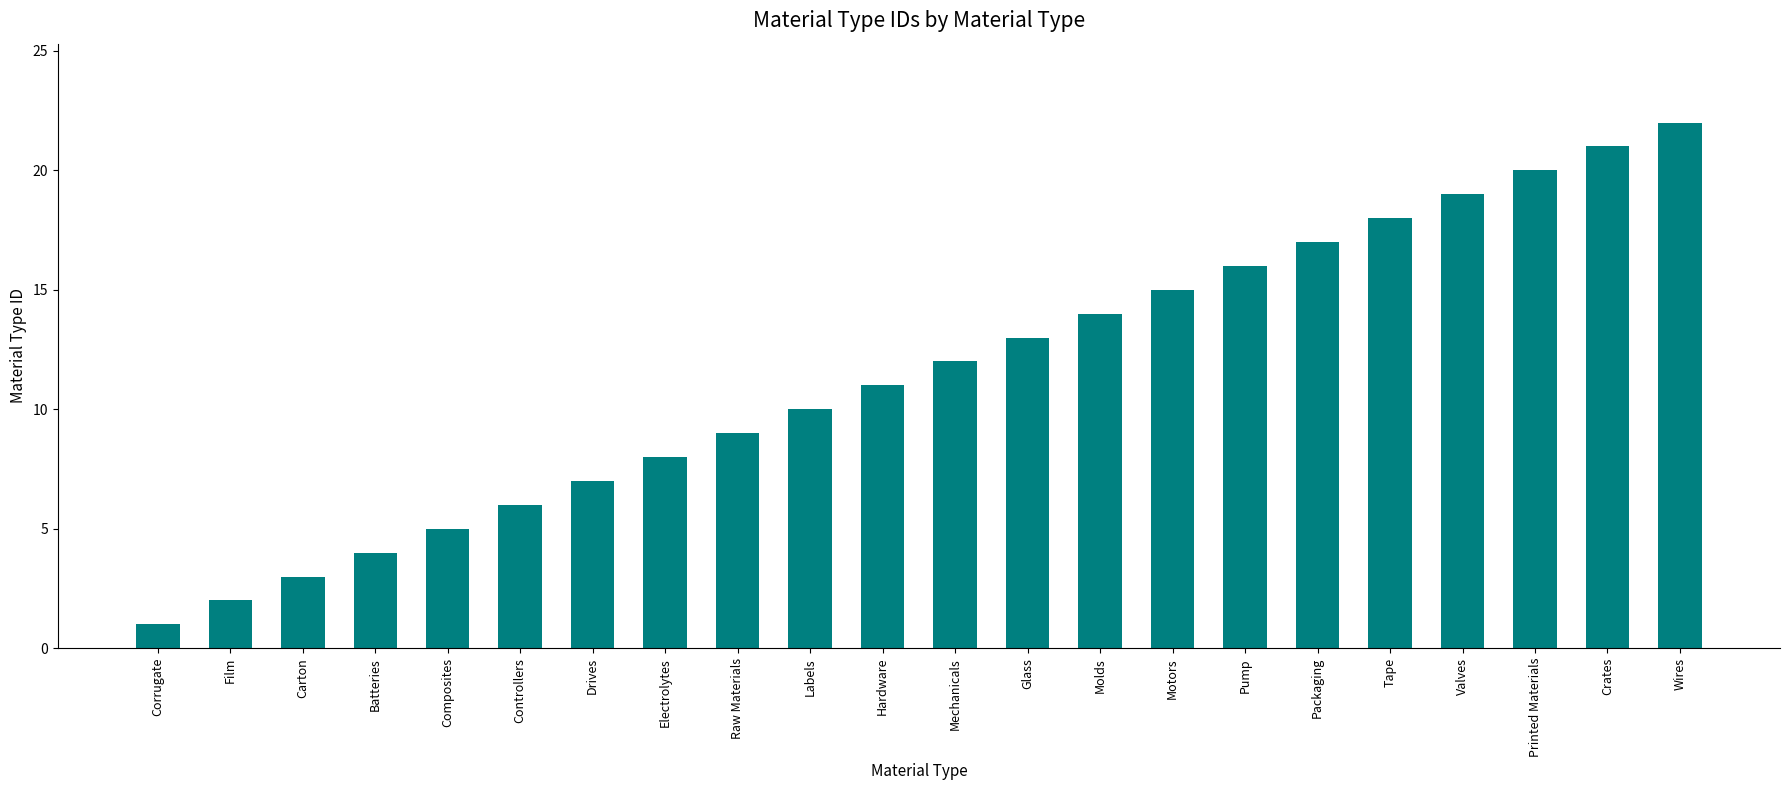

What is the difference between the values at Motors and Valves?

4